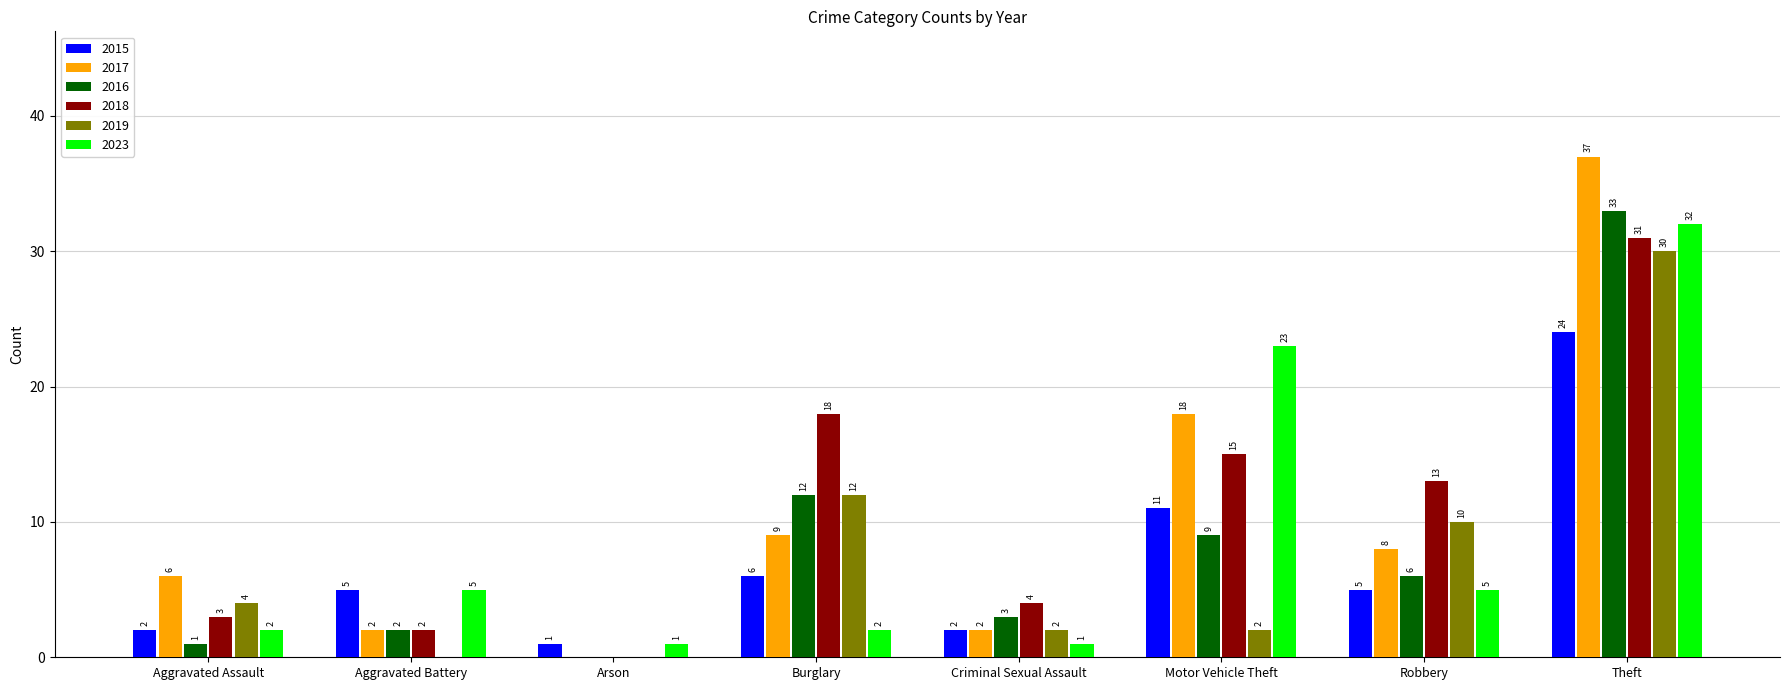

Which label corresponds to the largest value in the chart?

Theft